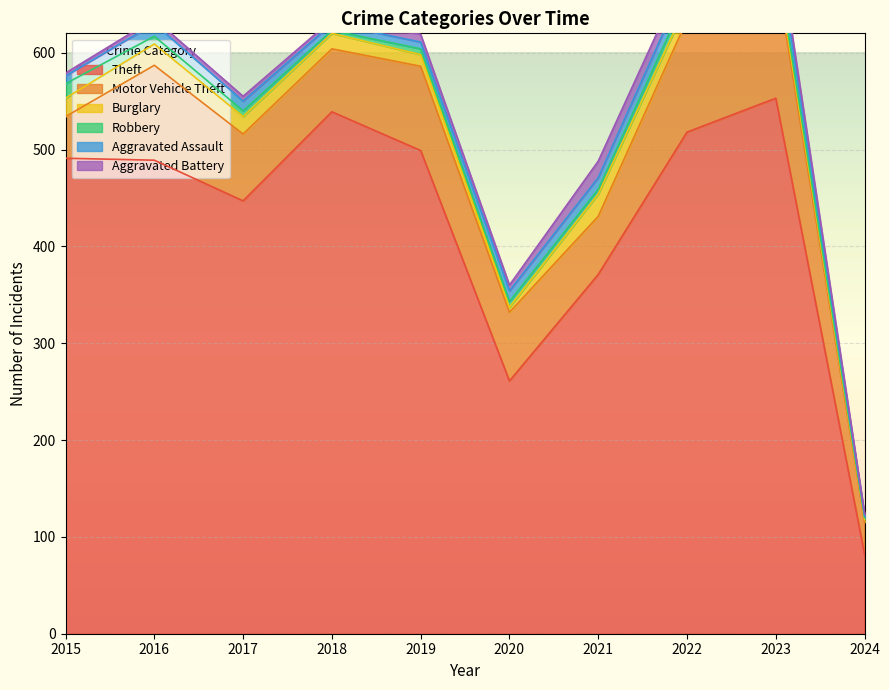

The value of Robbery at 2024 is 2. True or false?

True